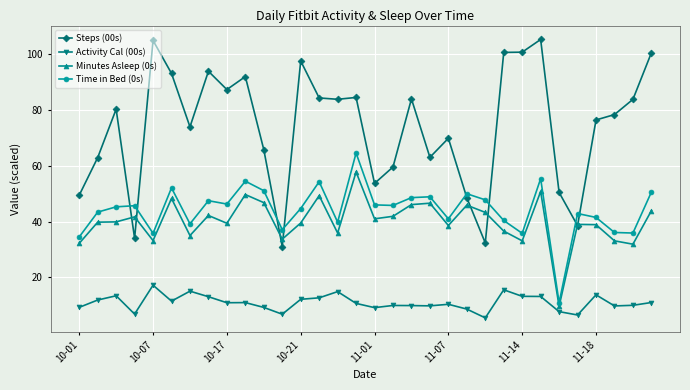

What is the sum of all Minutes Asleep (0s) values?

1284.7